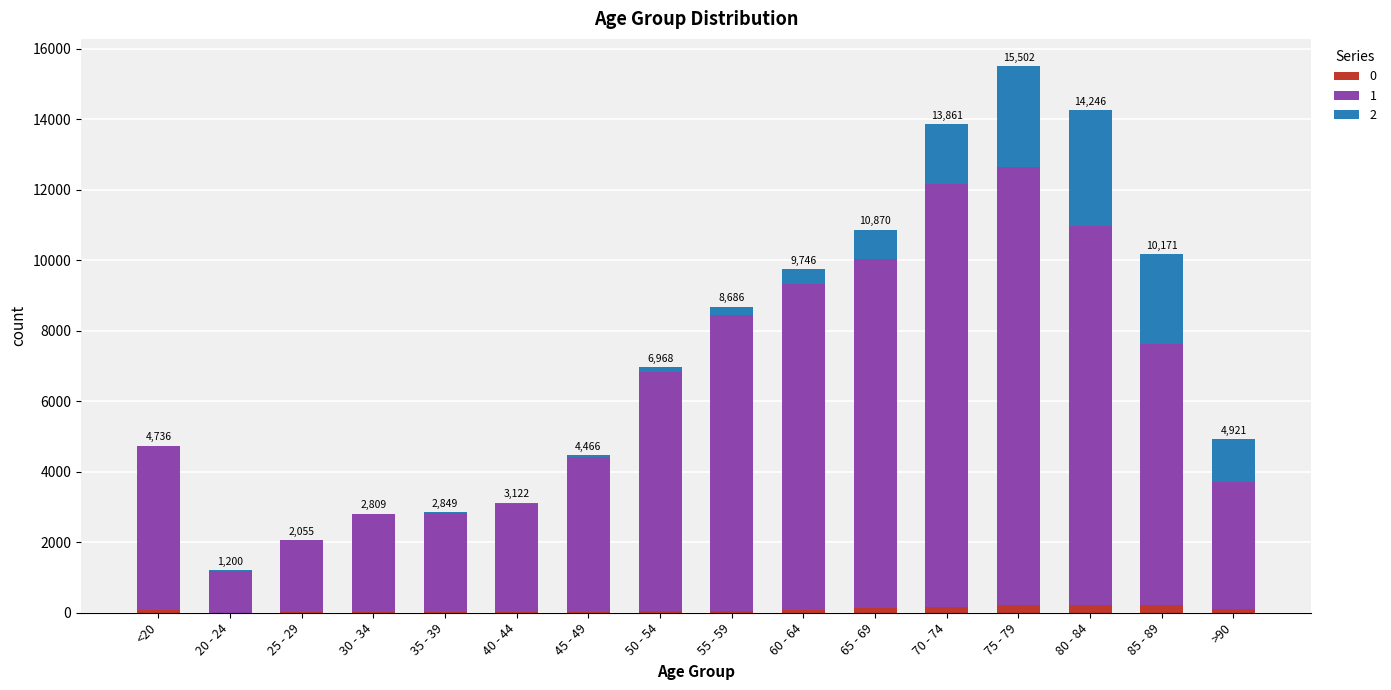

Count the number of data series in this chart.

3